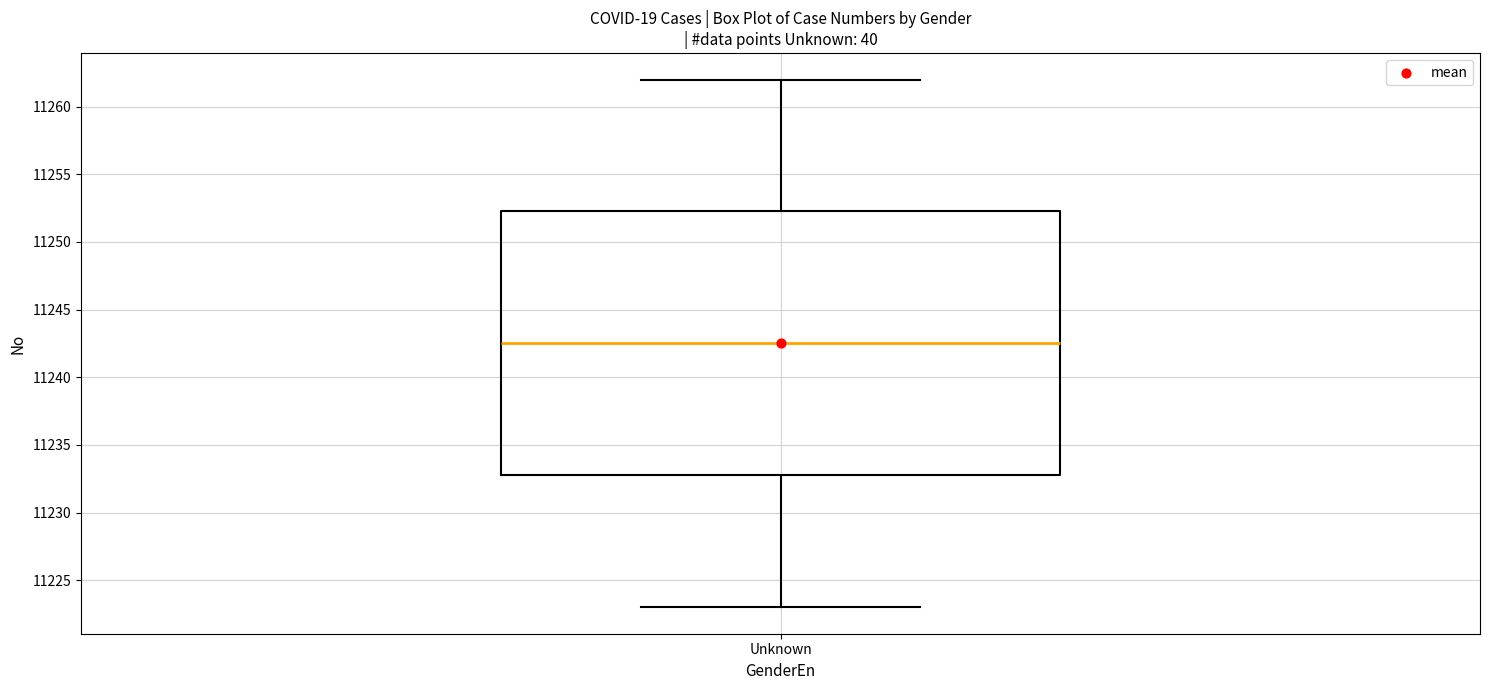

Where does the lower whisker of the box for Unknown end on the y-axis? The values are not printed on the chart, so give them approximately, as read against the axis.

11223.0